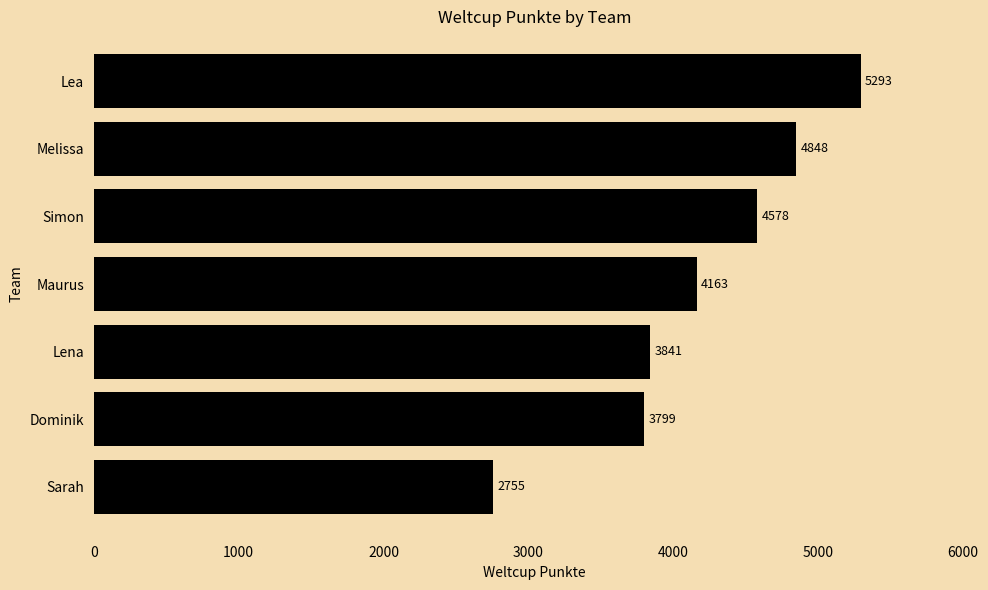

Reading top to bottom, extract all data points from this chart.

5293	4848	4578	4163	3841	3799	2755